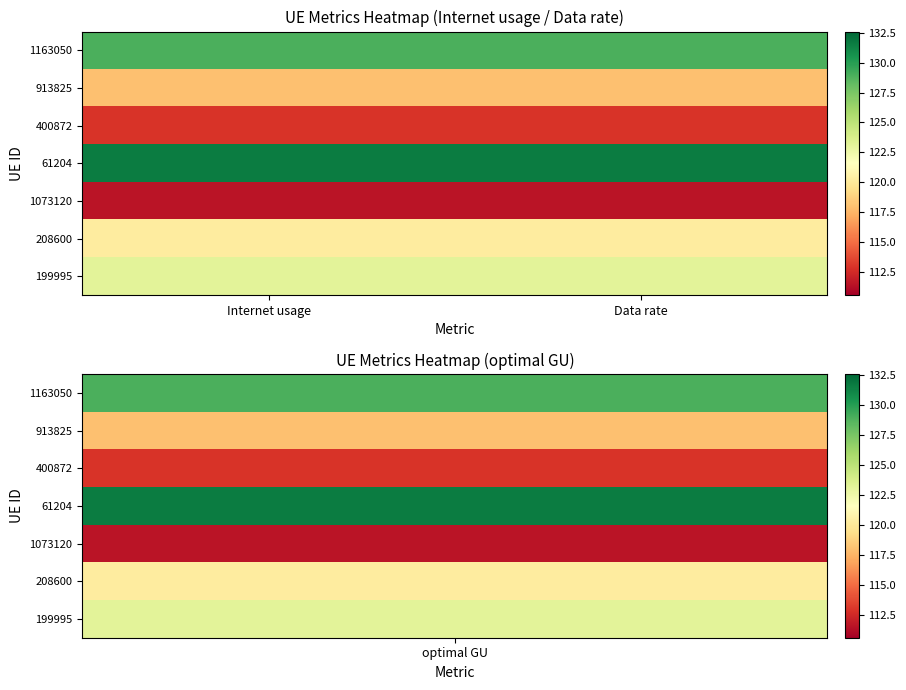

At which category does the chart reach its peak across all series?

Internet usage